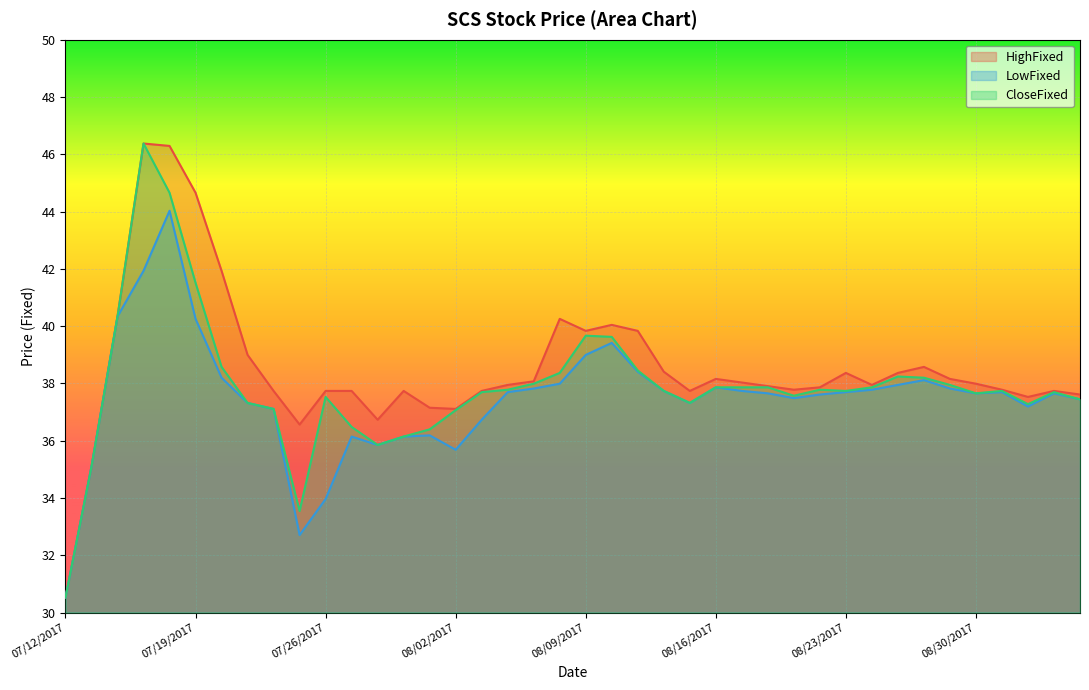

Does the chart display data point markers on the line(s)?

No